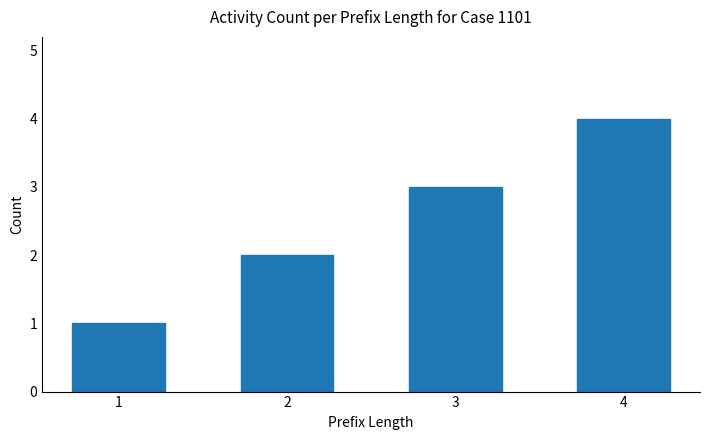

What is the change in value from 1 to 2?

+1